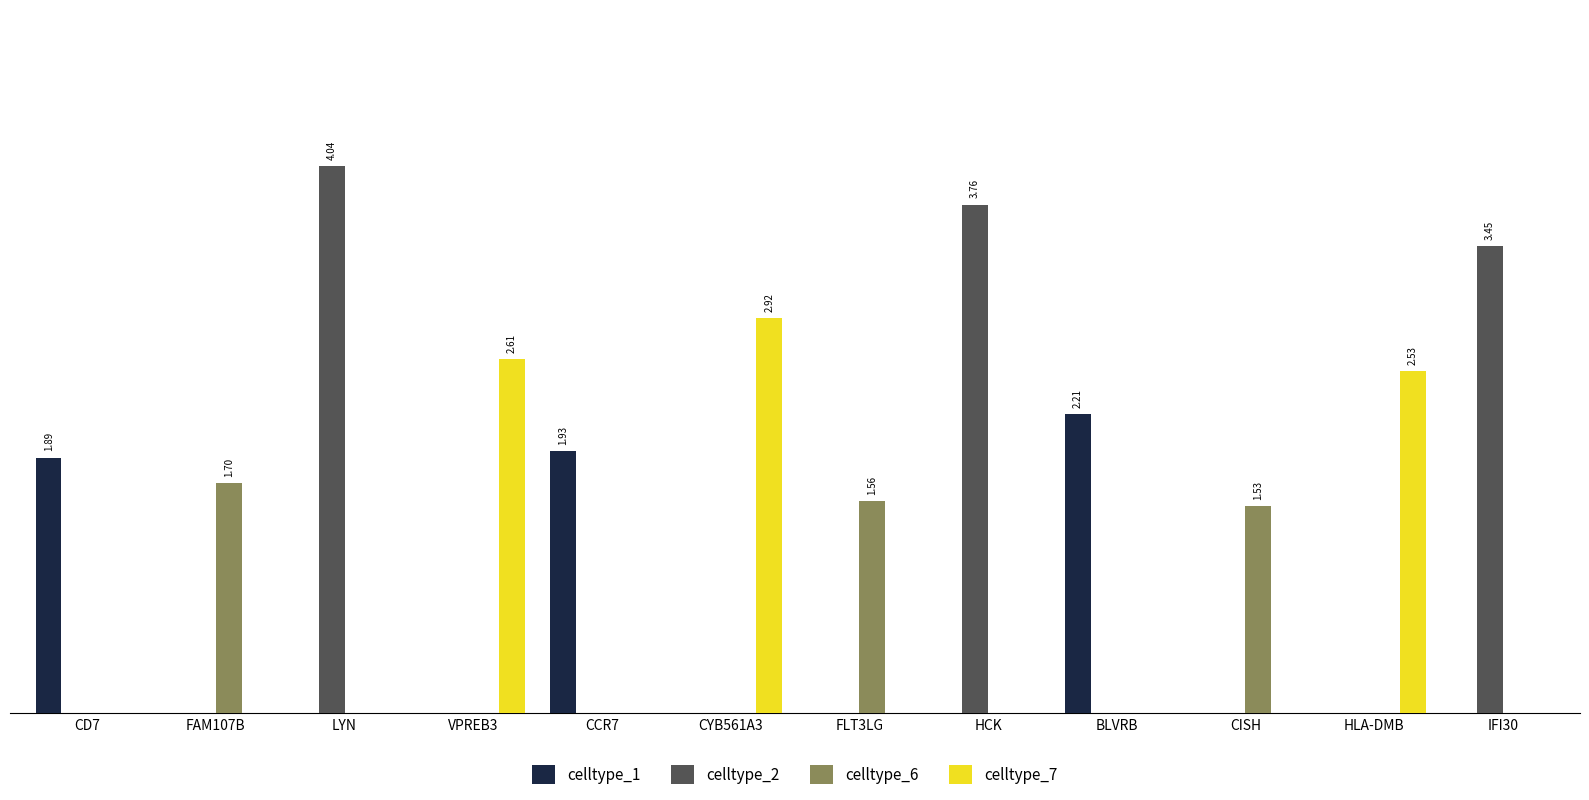

What is the label of the 10th bar from the right?

LYN